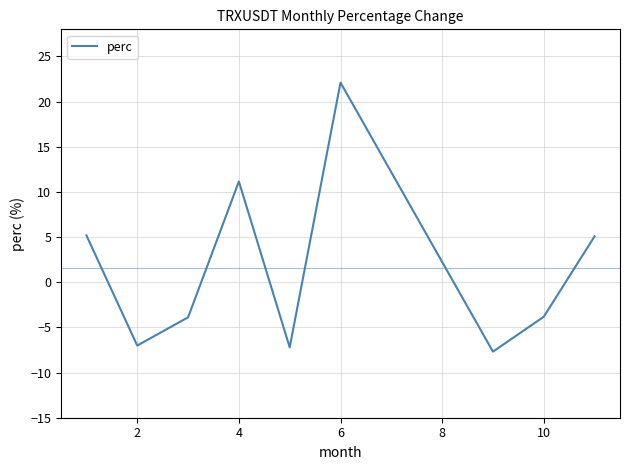

What is the greatest value displayed?

22.1